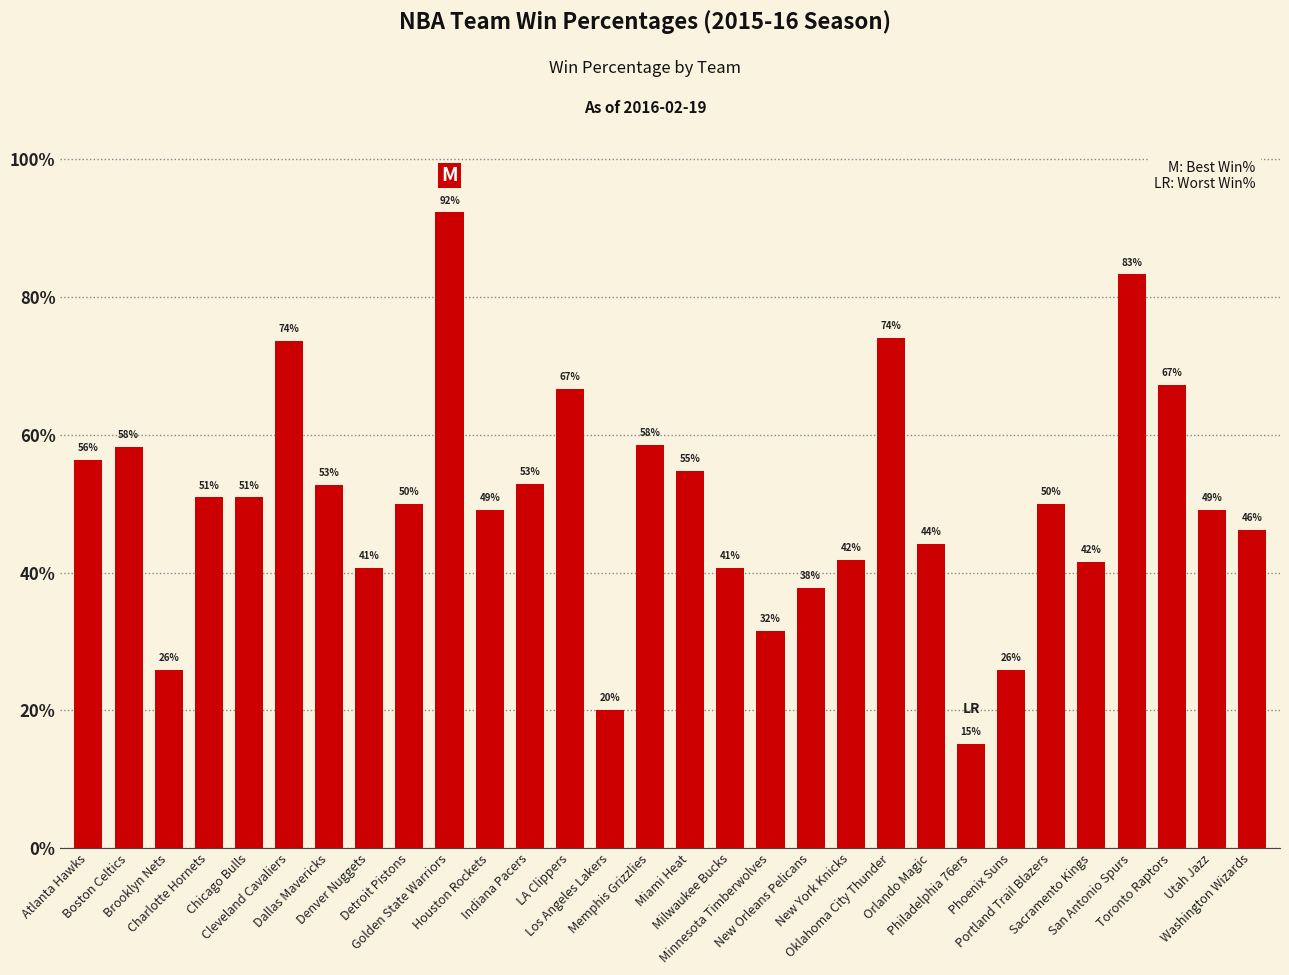

List the labels in order of value, largest first.

Golden State Warriors, San Antonio Spurs, Oklahoma City Thunder, Cleveland Cavaliers, Toronto Raptors, LA Clippers, Memphis Grizzlies, Boston Celtics, Atlanta Hawks, Miami Heat, Indiana Pacers, Dallas Mavericks, Charlotte Hornets, Chicago Bulls, Detroit Pistons, Portland Trail Blazers, Houston Rockets, Utah Jazz, Washington Wizards, Orlando Magic, New York Knicks, Sacramento Kings, Denver Nuggets, Milwaukee Bucks, New Orleans Pelicans, Minnesota Timberwolves, Brooklyn Nets, Phoenix Suns, Los Angeles Lakers, Philadelphia 76ers